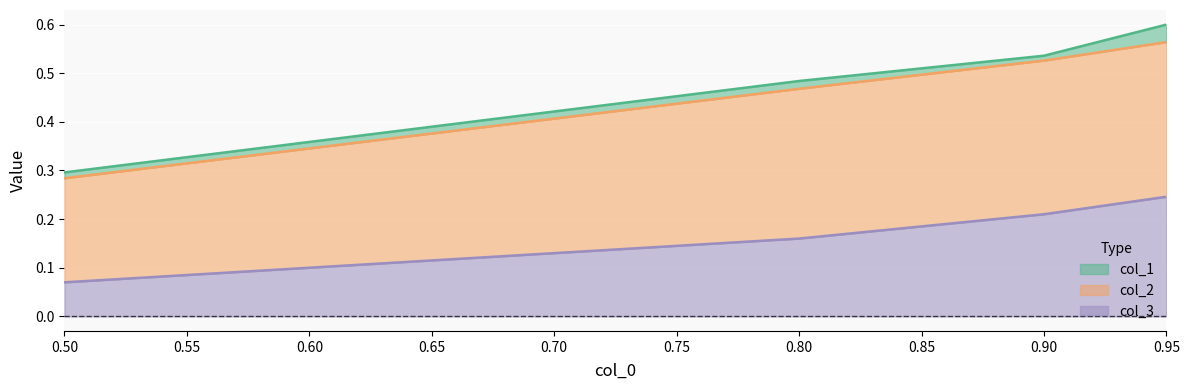

The col_1 series shows 0.3 at 0.8. True or false?

False